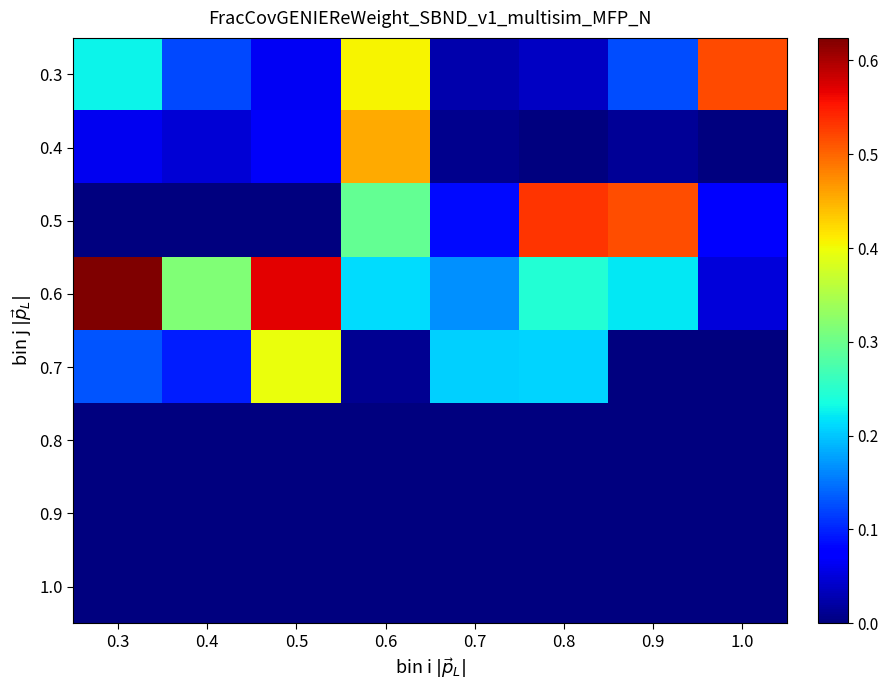

Between 0.4 and 1.0, which series saw the biggest shift?

0.3